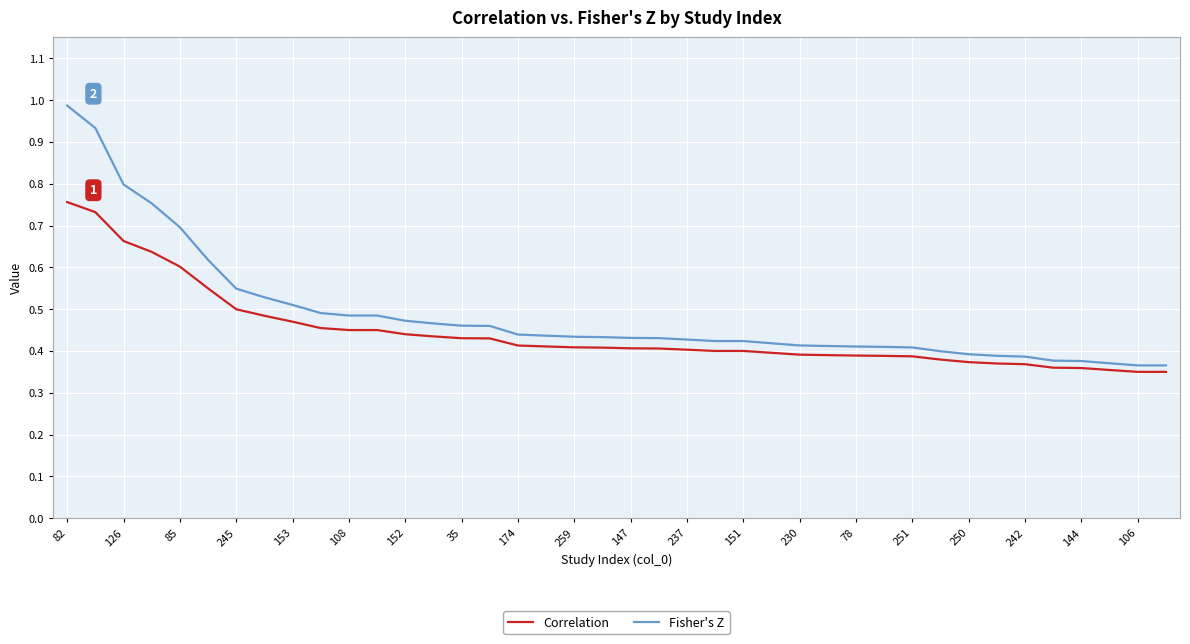

Which series has the widest spread of values?

Fisher's Z